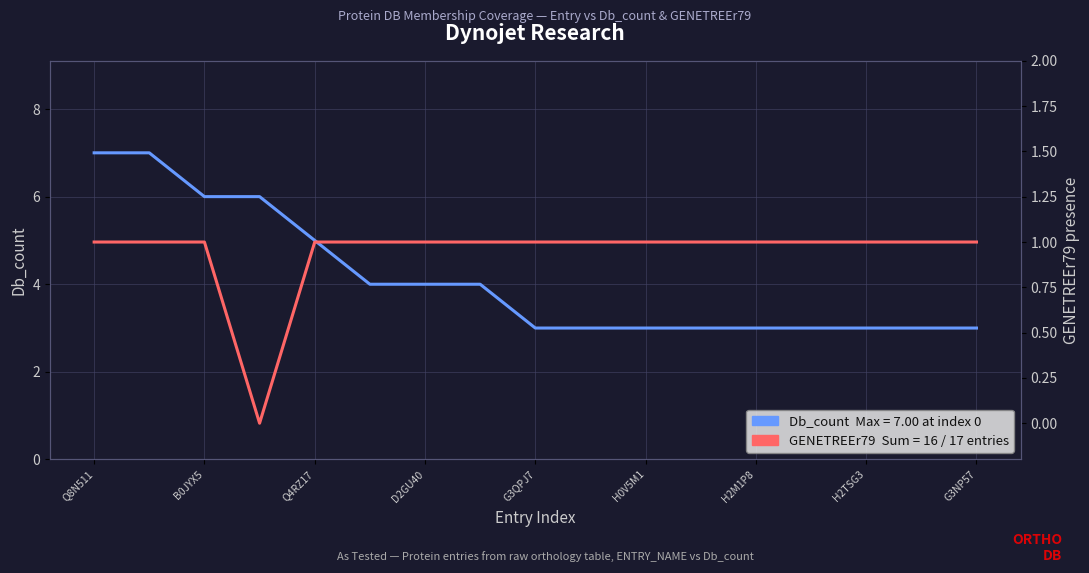

Which series has the widest spread of values?

Db_count (database memberships)